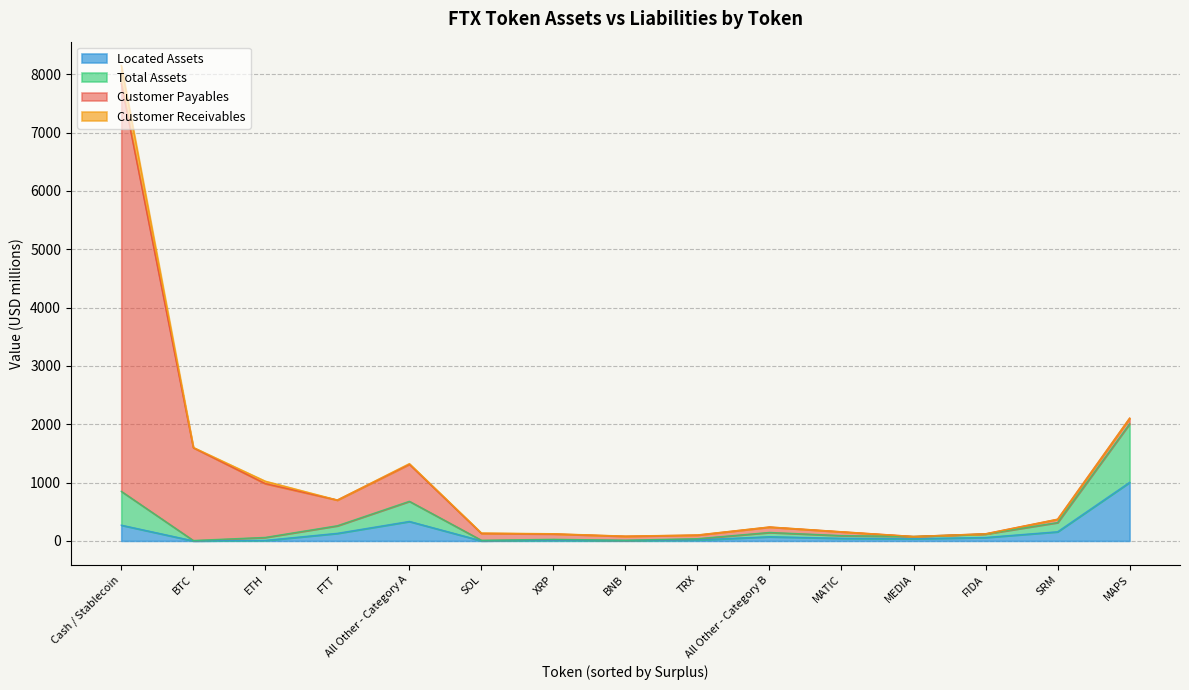

How many data points in Customer Receivables are less than 2?

7